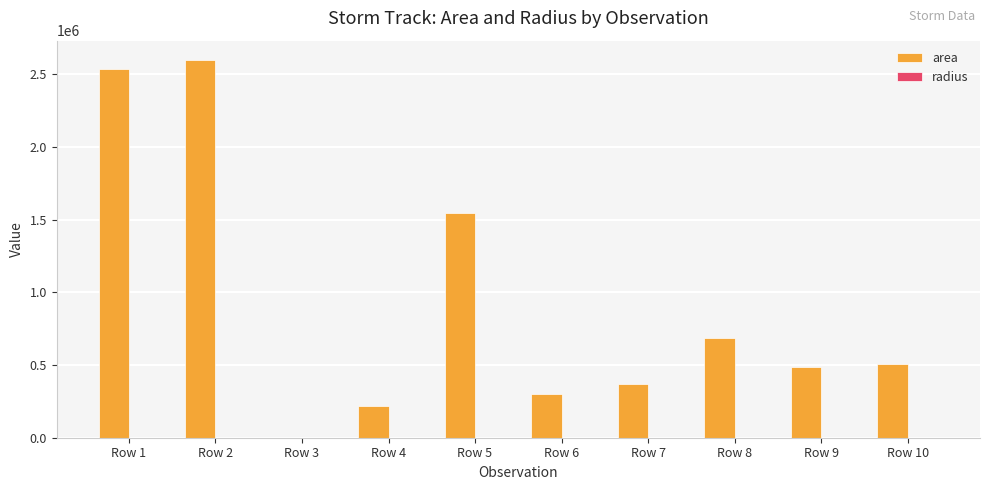

Are the bars grouped side by side (vs. stacked)?

Yes